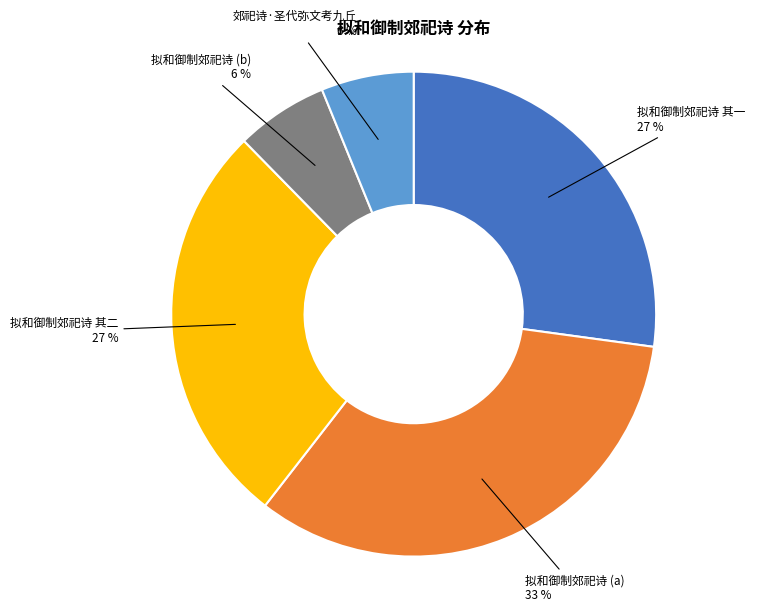

To the nearest percent, what is the difference between the largest and smallest slice percentages?

27%